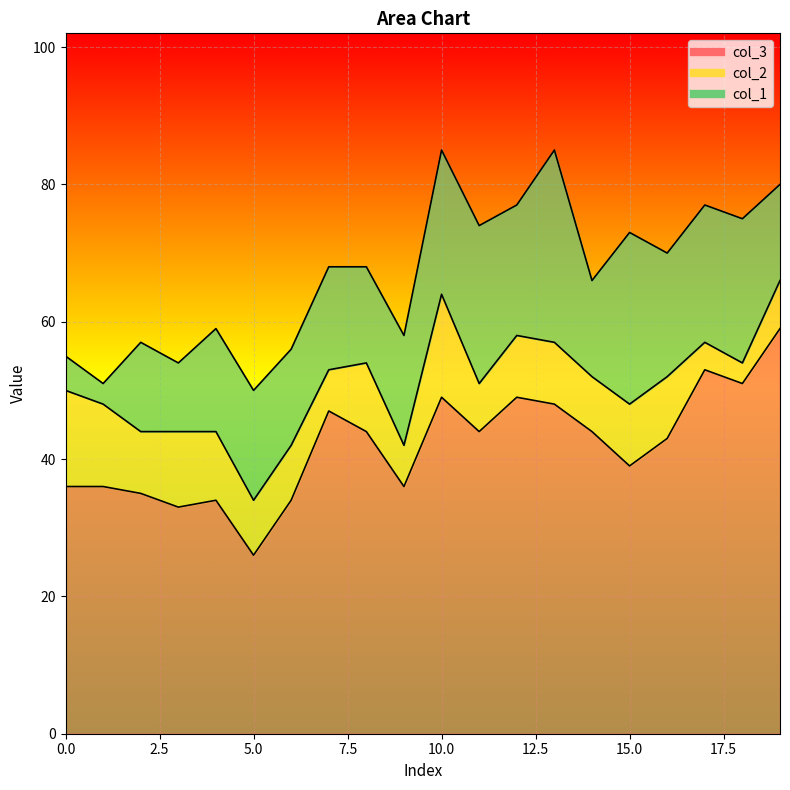

What is the average value of the col_3 series?

42